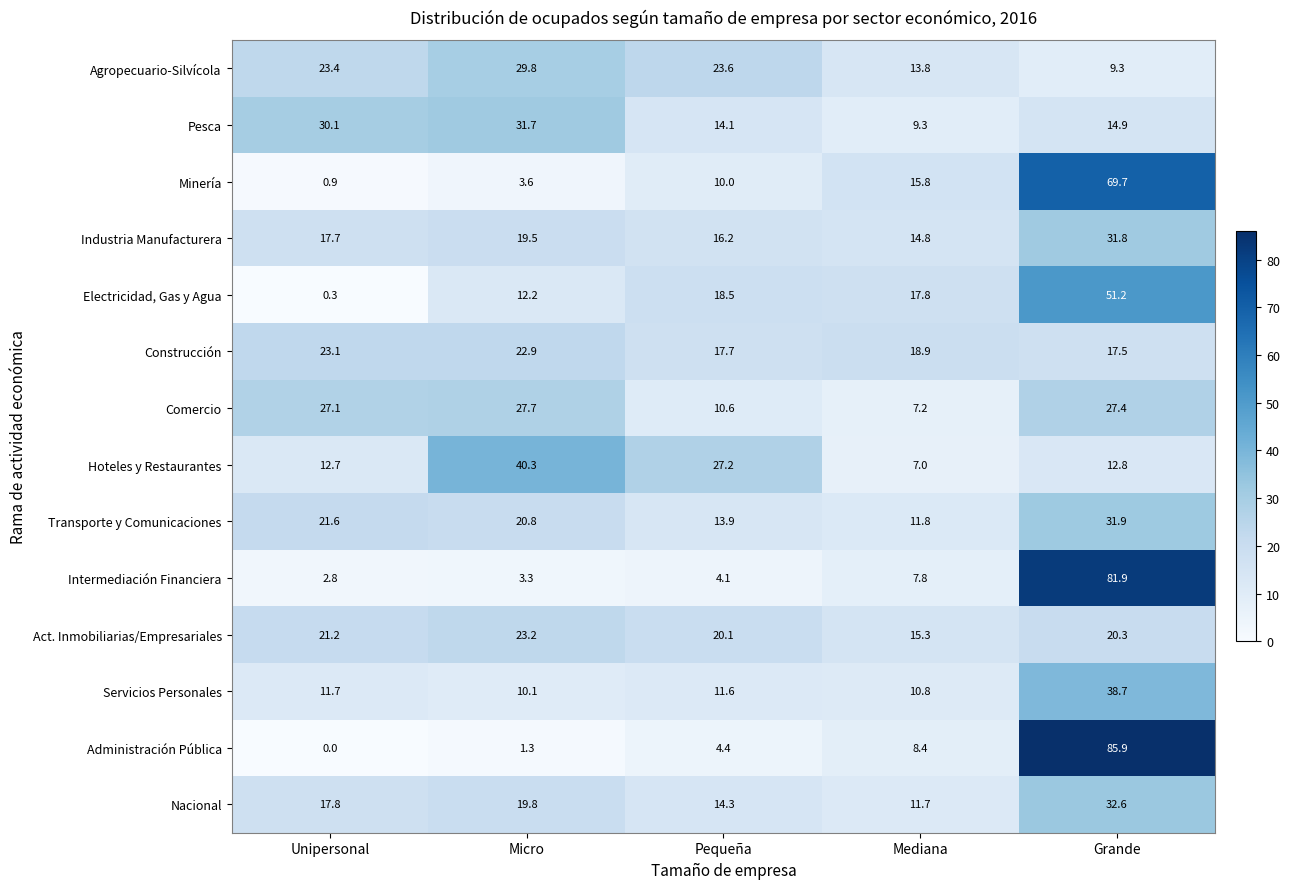

Count the number of data series in this chart.

14